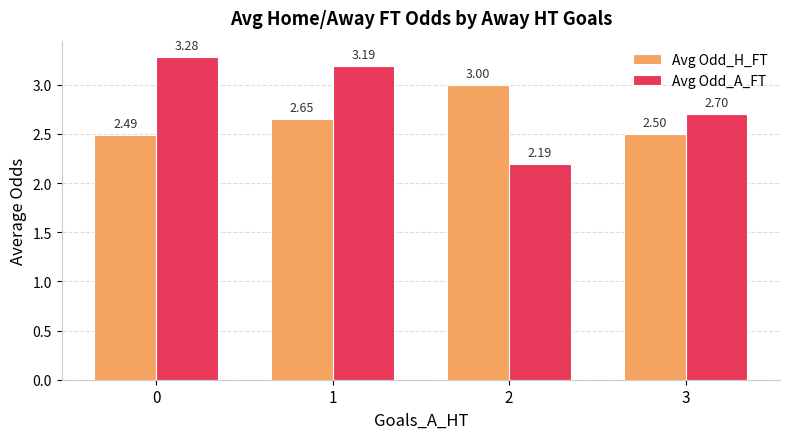

What is the smallest value displayed?

2.2